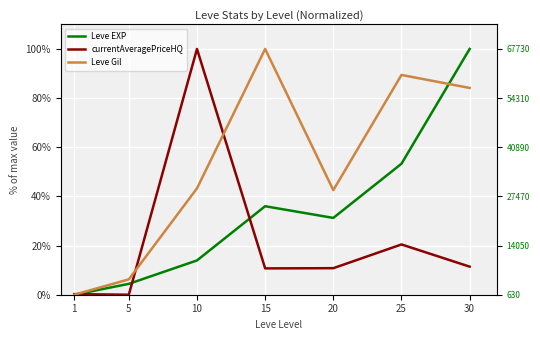

At which category does currentAveragePriceHQ reach its first local valley?

5